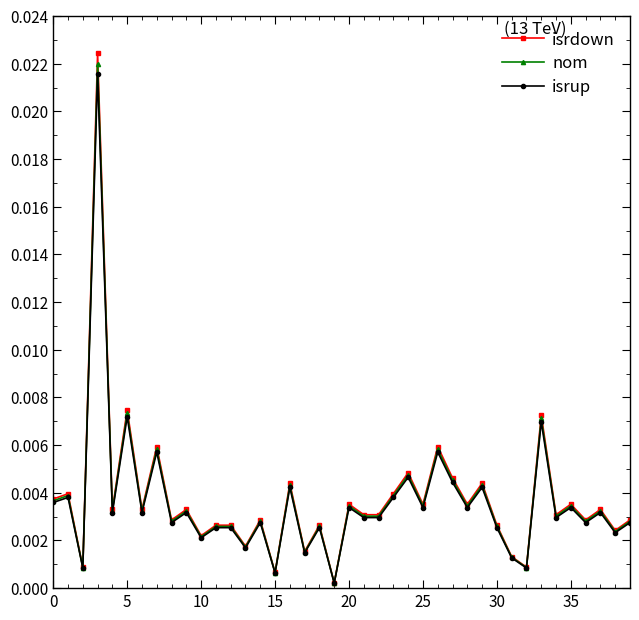

True or false: nom has more than 2 interior local peaks.

True